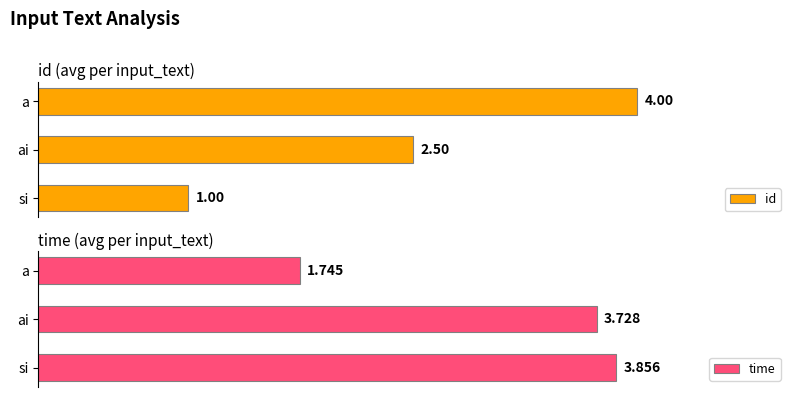

What is the value of the time bar at the 2nd from the left?

3.7